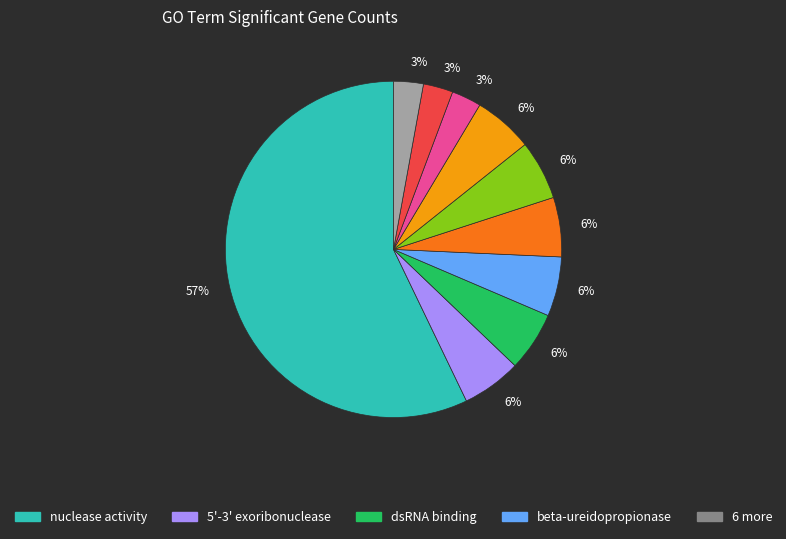

Does any single category account for the majority?

Yes